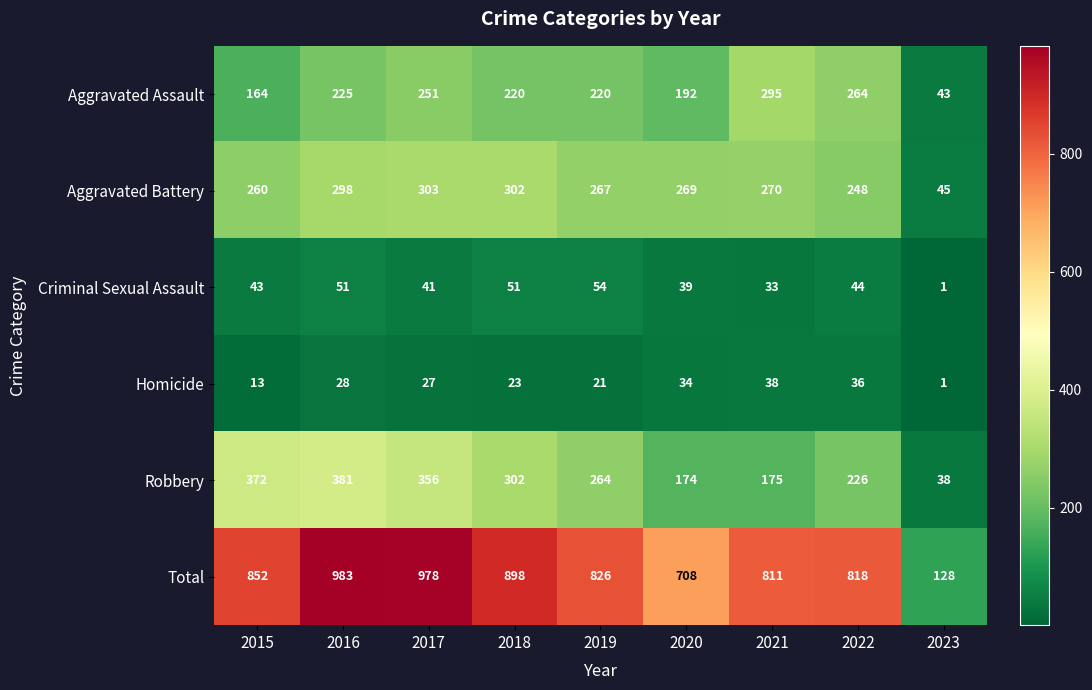

Rank the series at 2015 from highest to lowest value.

Total, Robbery, Aggravated Battery, Aggravated Assault, Criminal Sexual Assault, Homicide